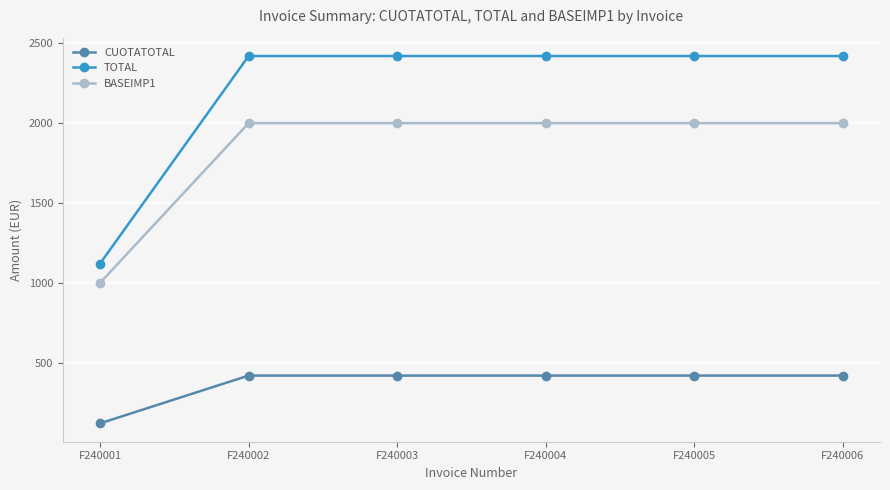

The BASEIMP1 series shows 2000 at F240006. True or false?

True